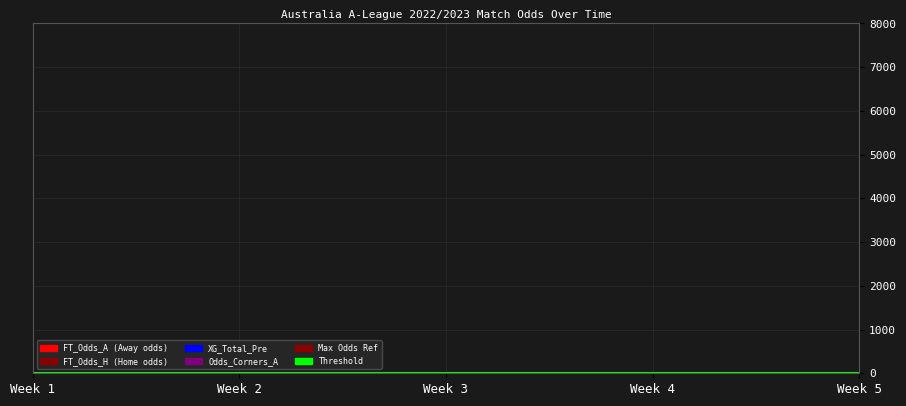

Where is Threshold nearest to the value 5?

Week 1